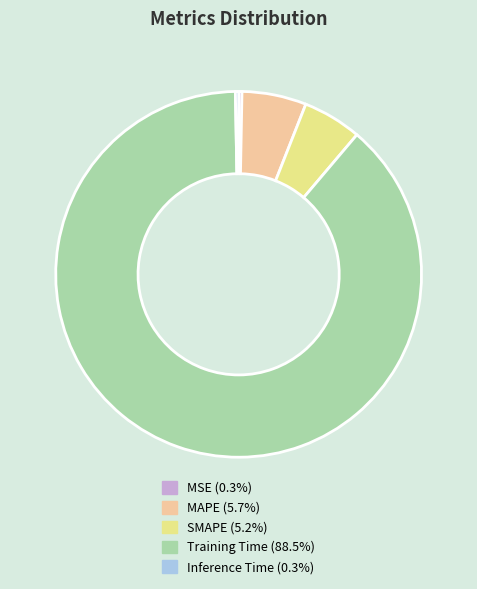

Is the sum of Inference Time (0.3%) and Training Time (88.5%) greater than half?

Yes